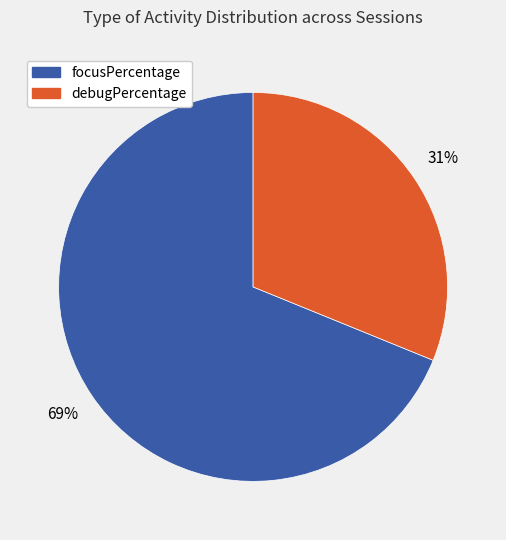

To the nearest percent, what is the difference between the largest and smallest slice percentages?

38%